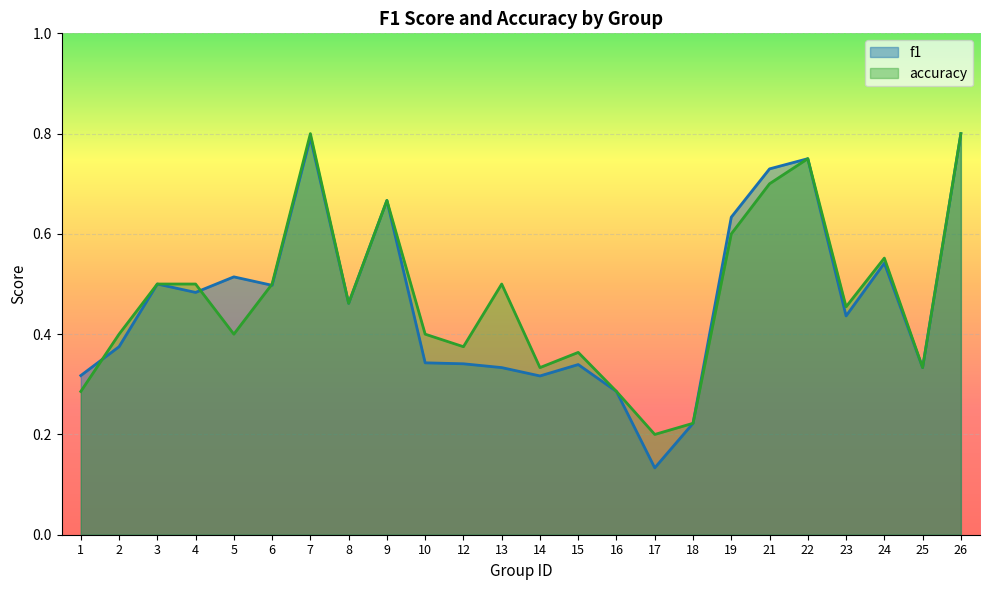

True or false: accuracy has more than 2 interior local peaks.

True